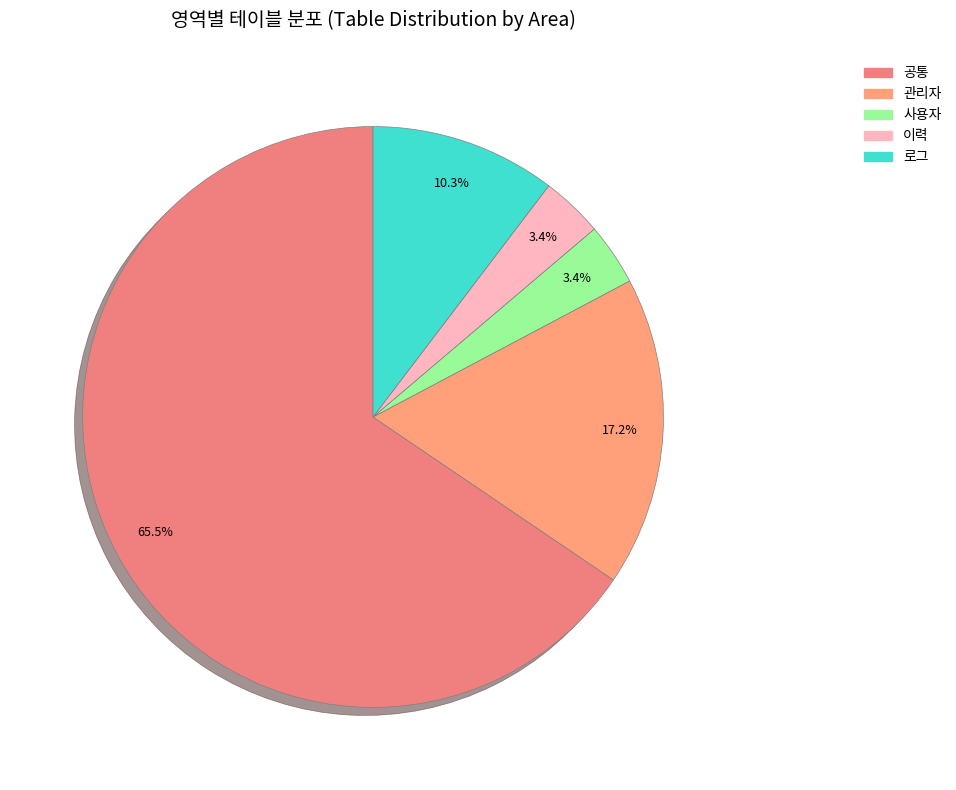

To the nearest percent, what portion does 이력 represent?

3%